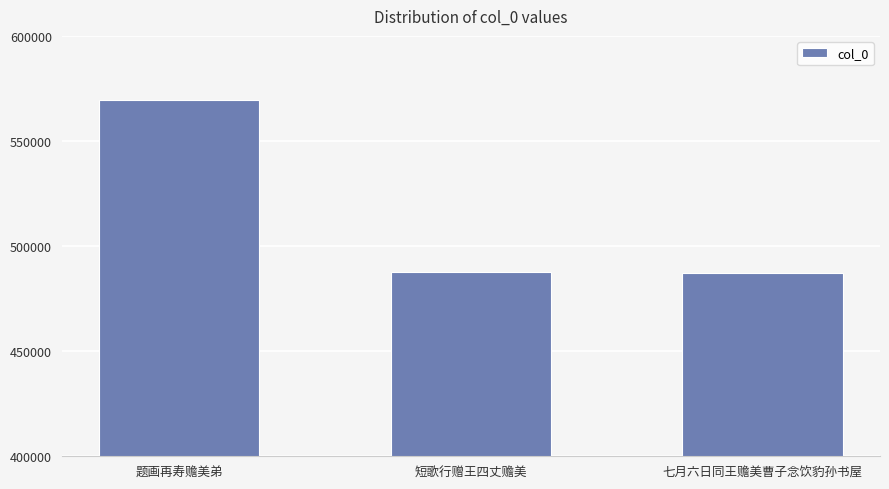

What is the smallest value displayed?

487429